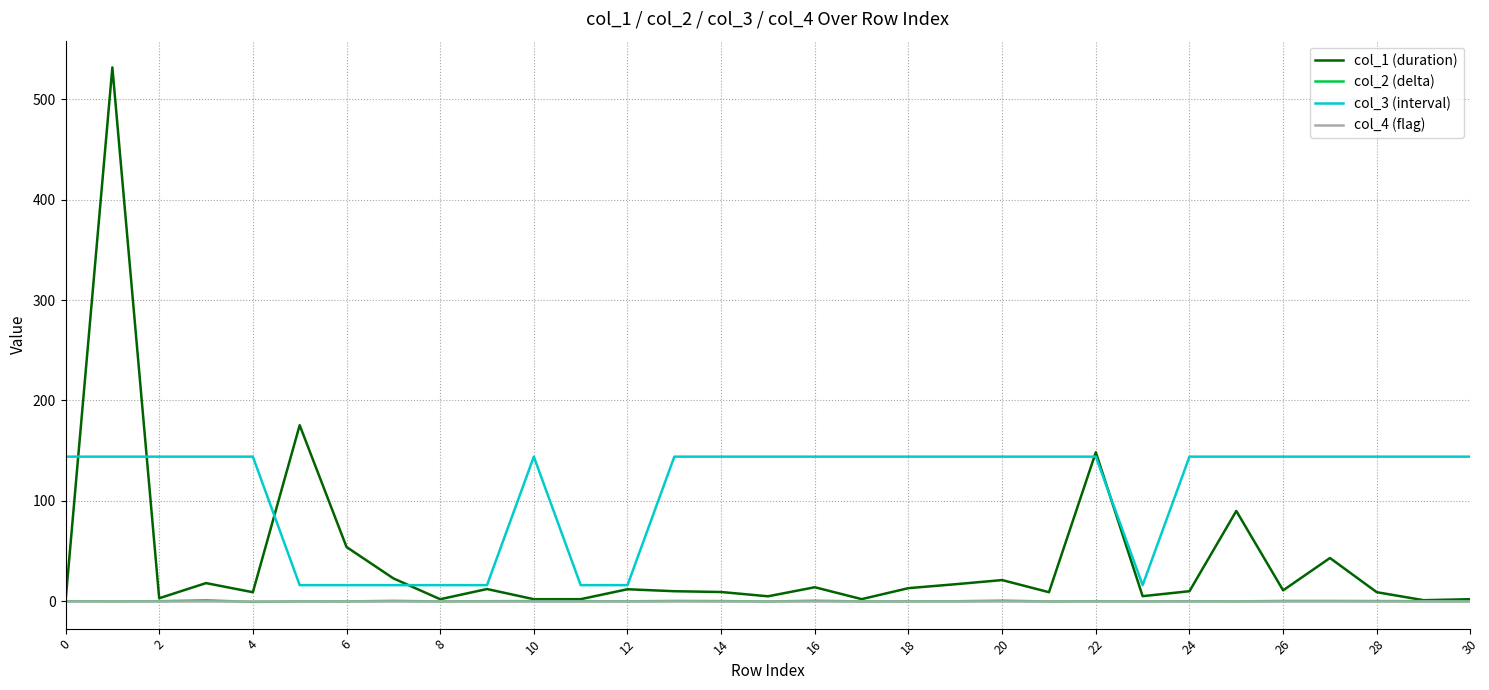

What is the greatest value displayed?

531.8